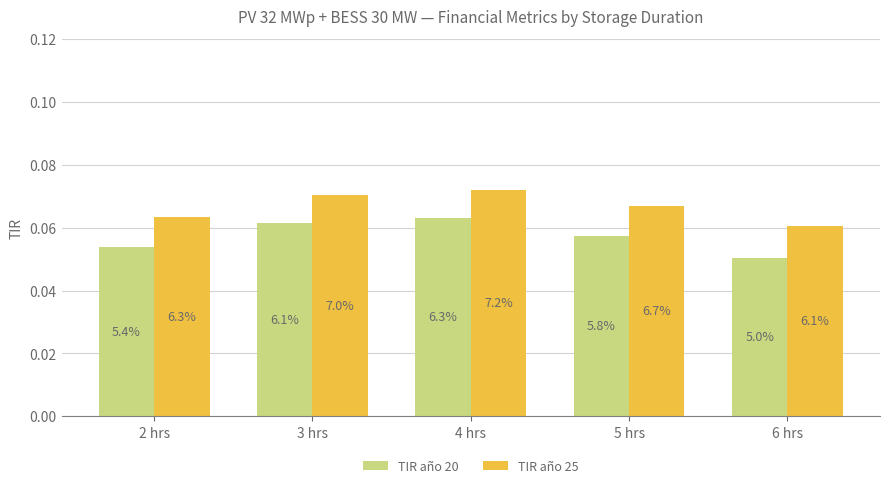

Does the chart contain any negative values?

No